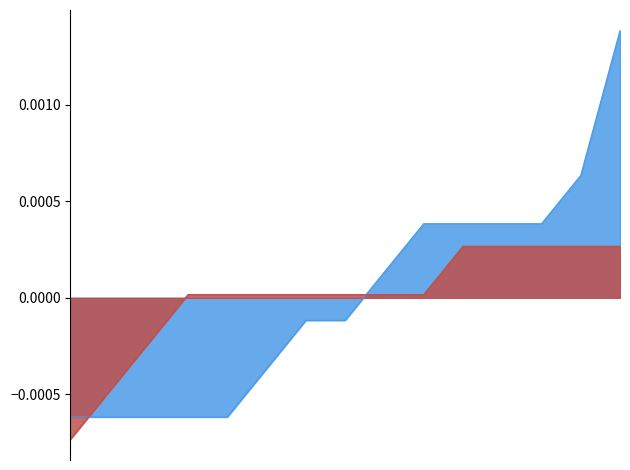

Is it true that BUG累计 equals -0.0 at 2019-06-24?

True